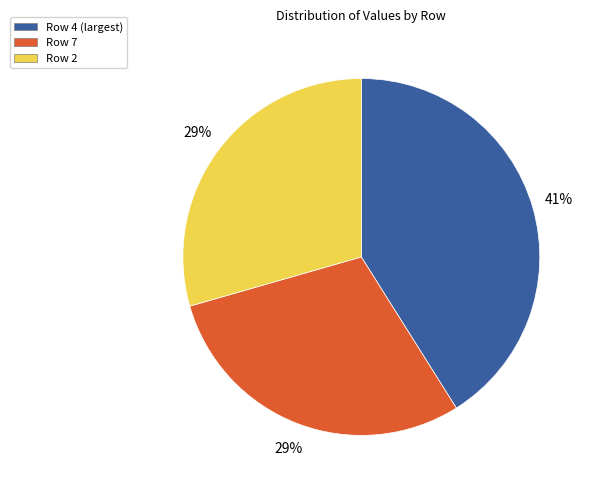

True or false: Row 2 accounts for 29% of the total.

True